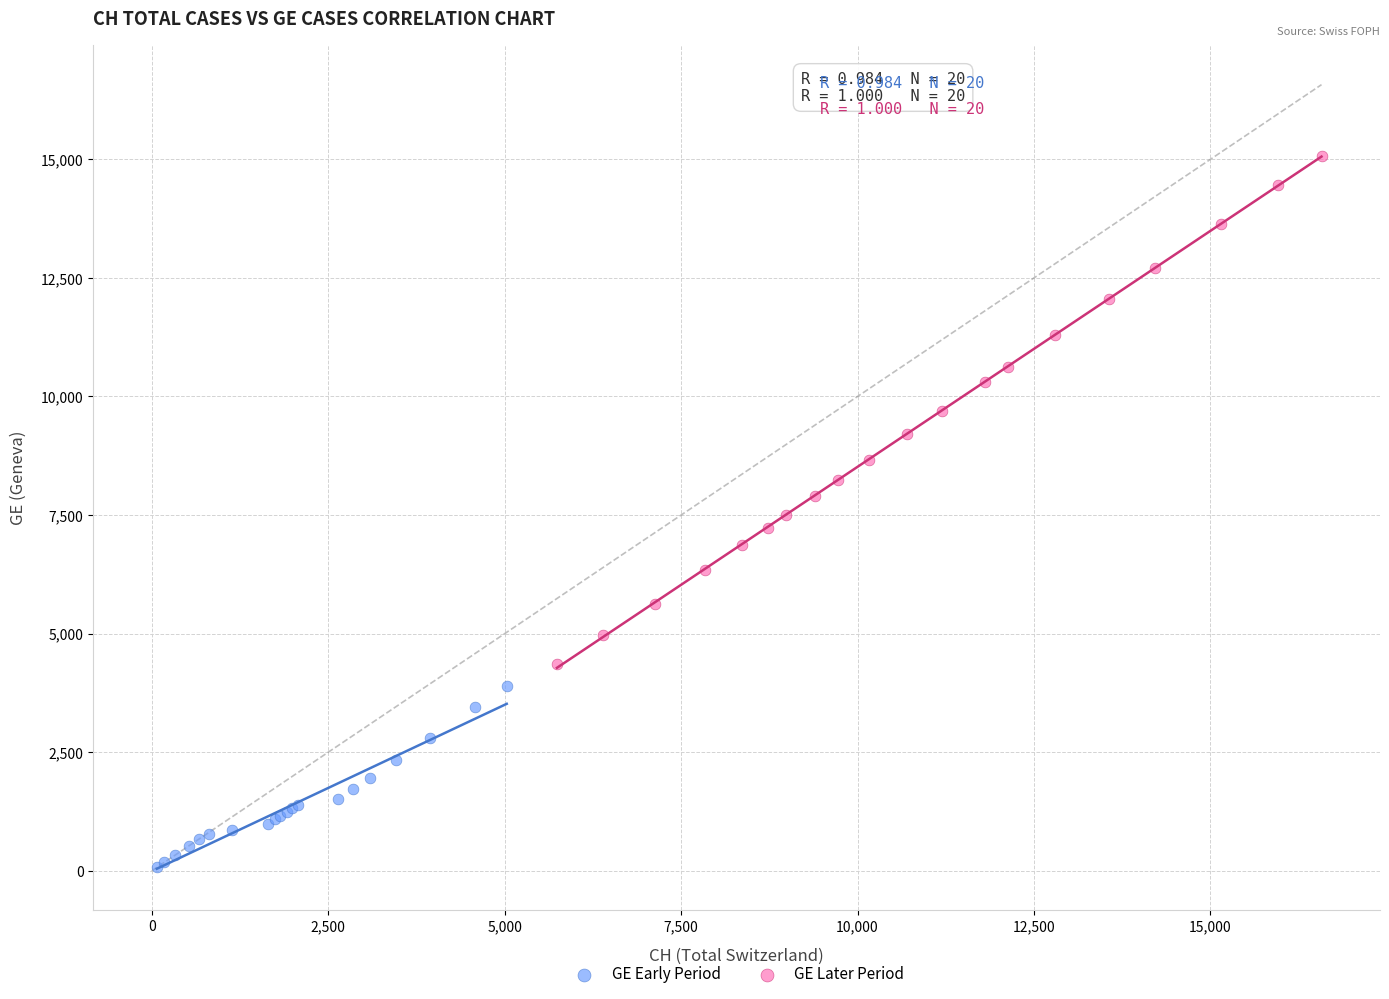

Which series contains the highest Y value?

GE Later Period